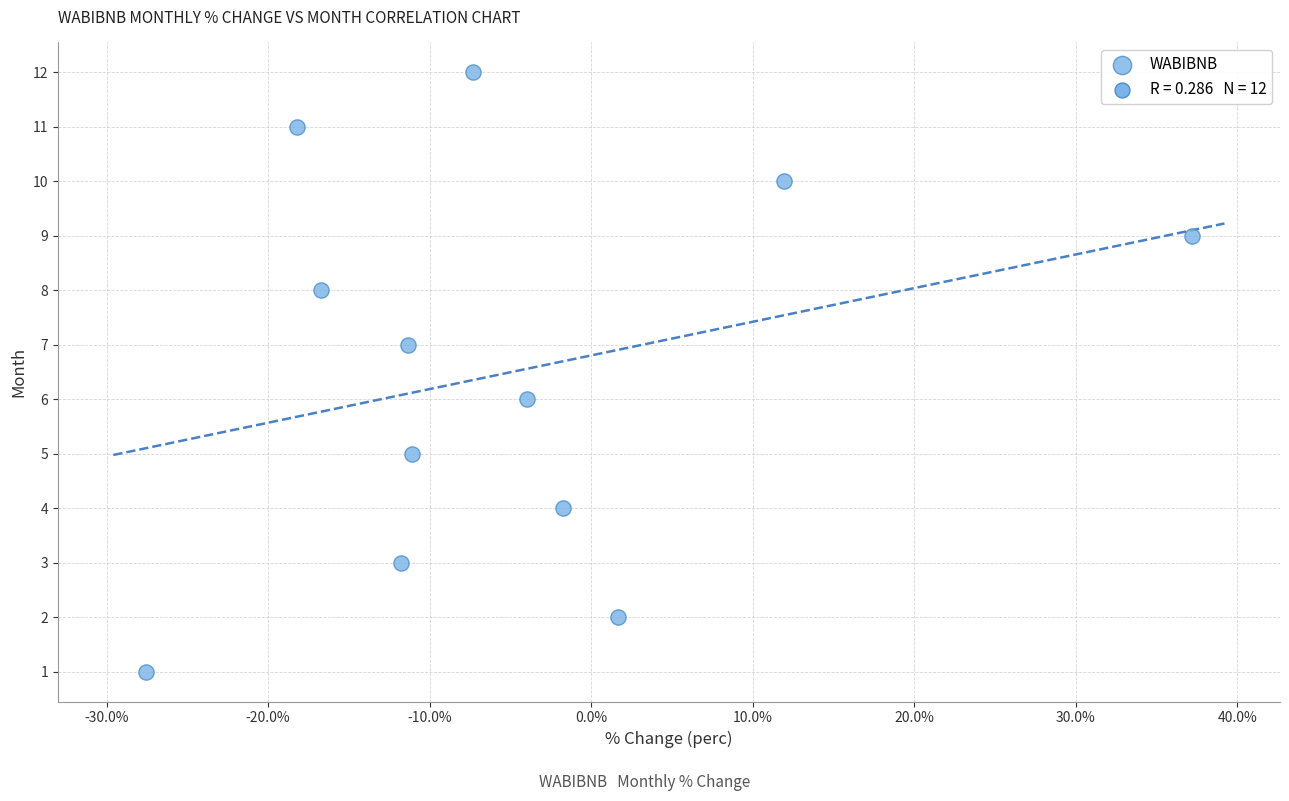

What is the range of Y values (max minus min)?

11